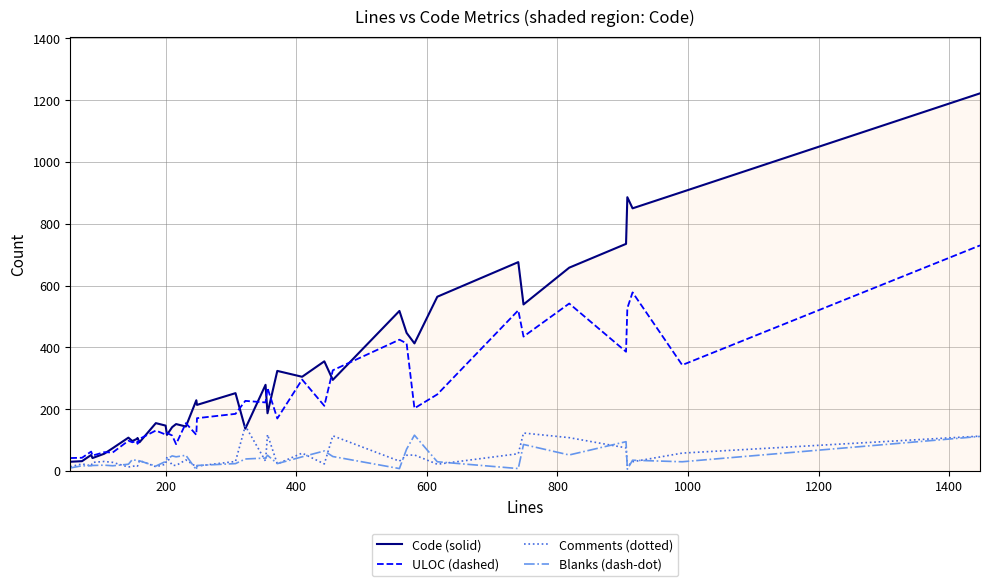

Which series has the largest range (max minus min)?

Code (solid)